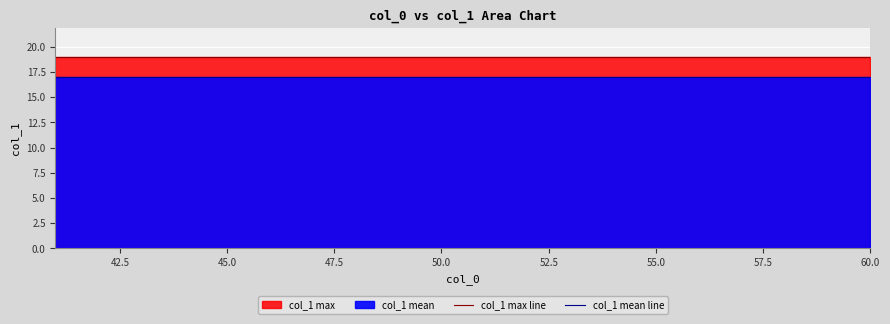

The col_1 mean line series shows 26 at 45.0. True or false?

False